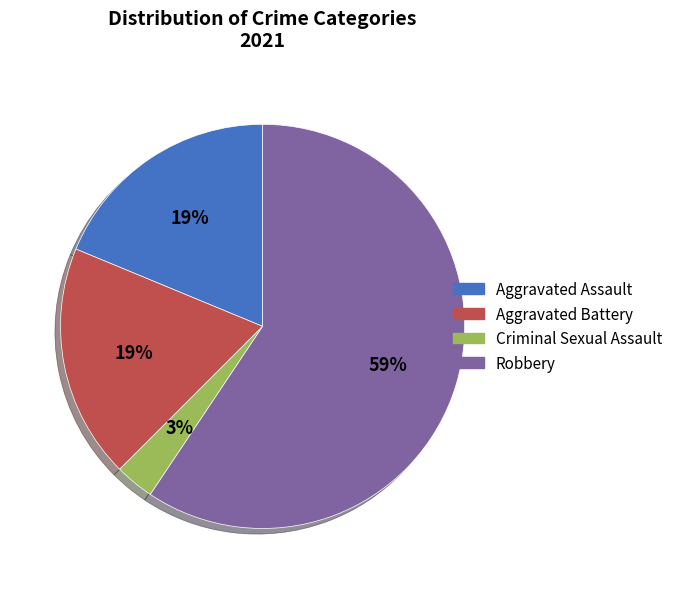

Combined, do Robbery and Aggravated Battery account for over 50%?

Yes